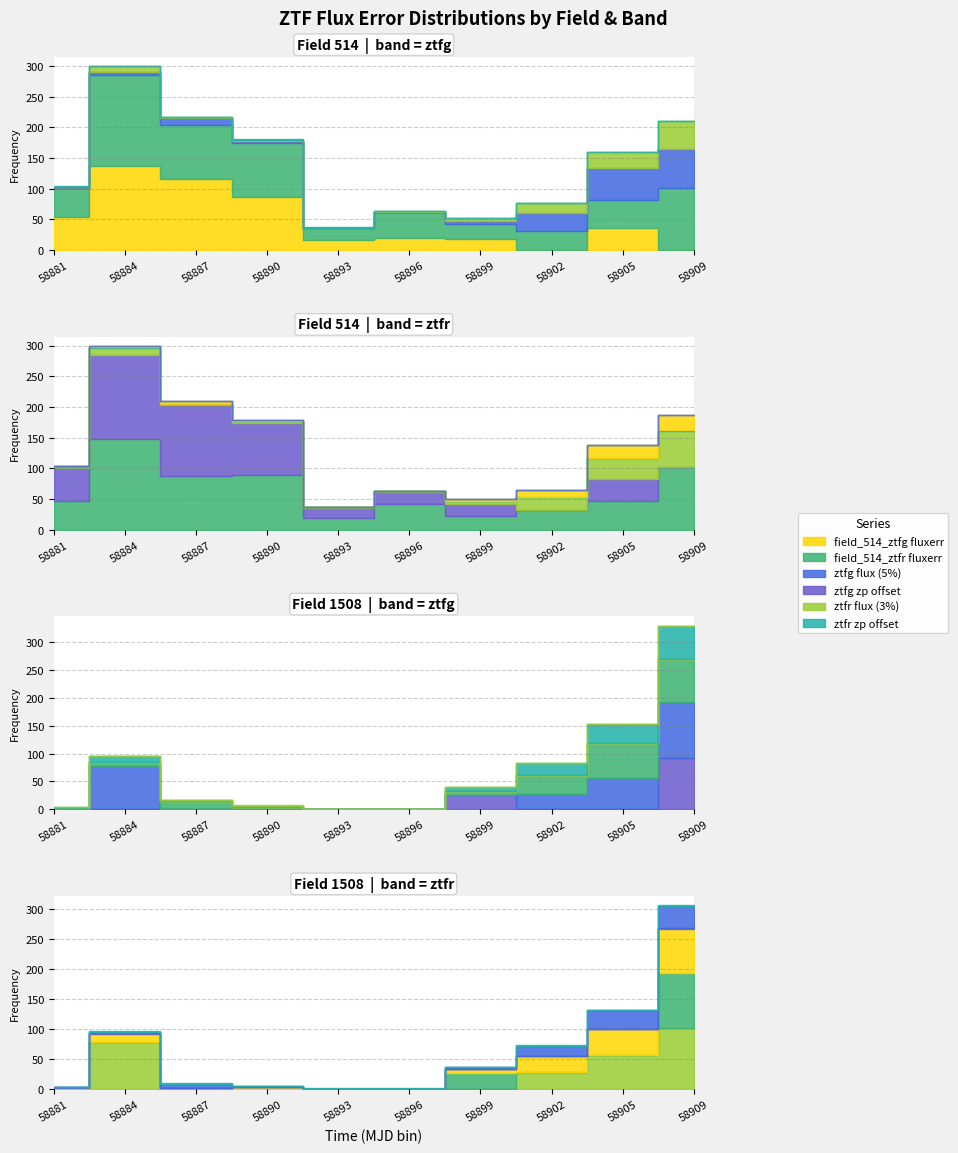

Where do field_514_ztfg and field_1508_ztfg first cross each other?

5 and 6